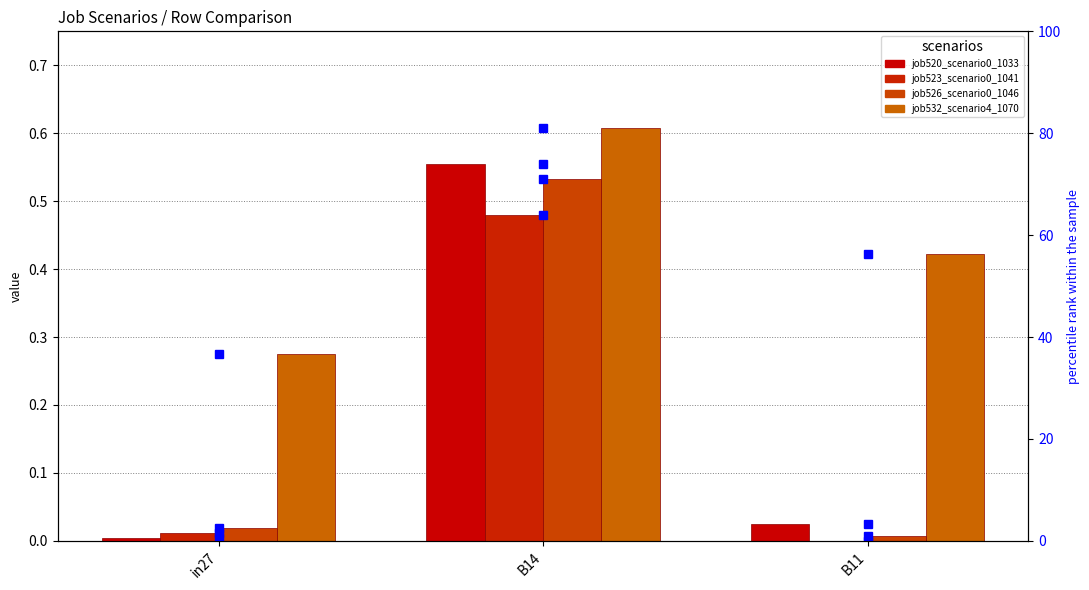

What is the label of the 3rd bar from the right?

in27